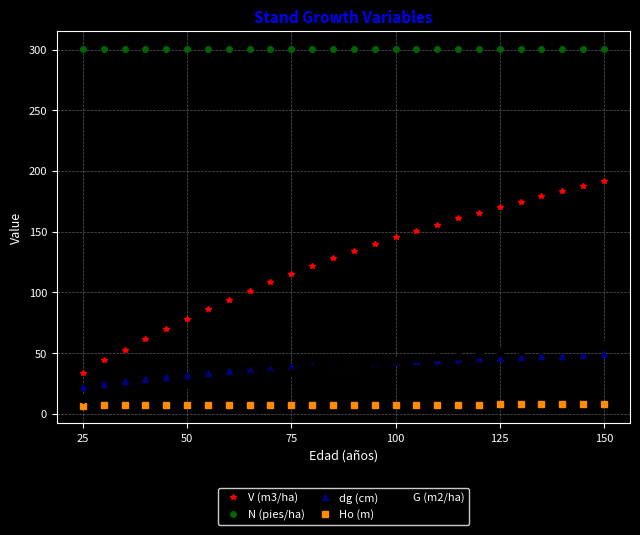

At how many categories does at least one series exceed 238?

26